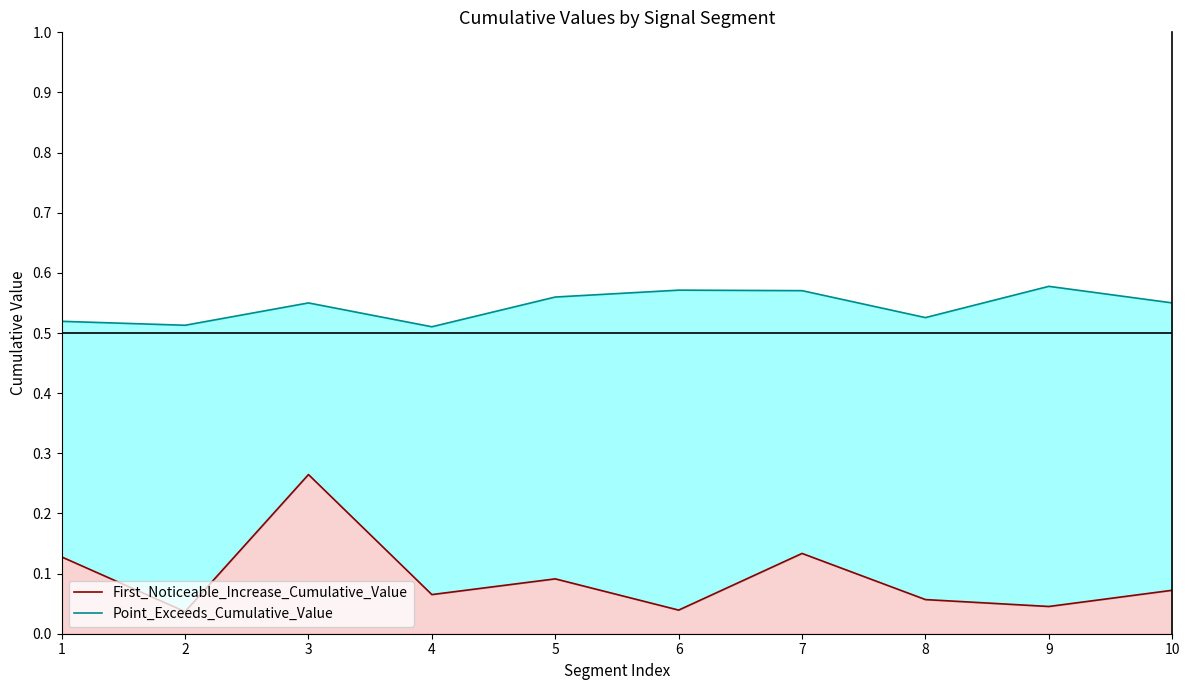

What is the difference between the maximum and minimum values in the First_Noticeable_Increase_Cumulative_Value series?

0.2